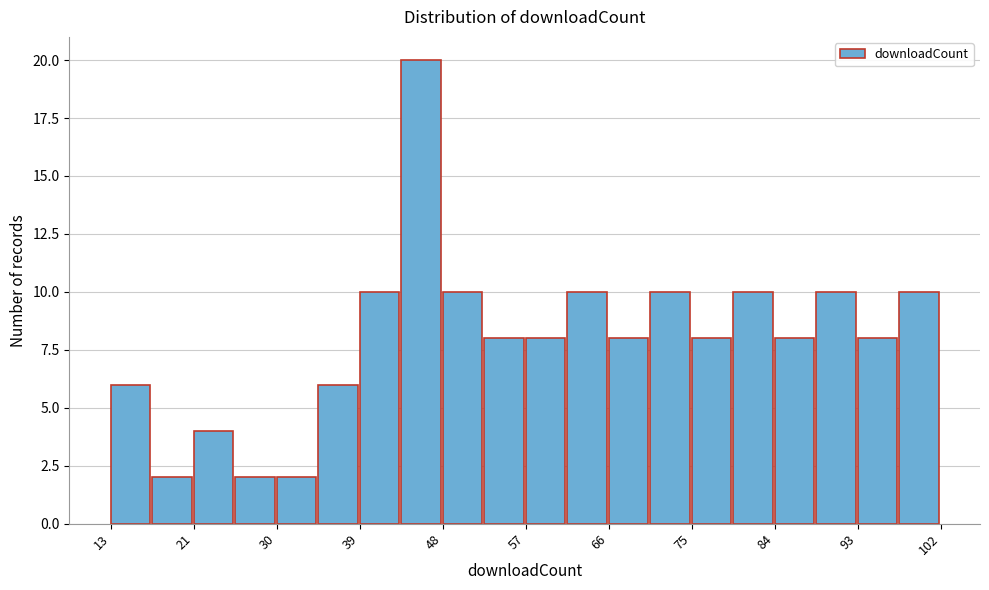

Reading left to right, transcribe this chart: for each bar, give the range it covers on the x-axis and its height. Neither the bar edges nor the heights are printed on the chart, so give them approximately, as read against the axes.

13 to 17: 6
17 to 22: 2
22 to 26: 4
26 to 31: 2
31 to 35: 2
35 to 40: 6
40 to 44: 10
44 to 49: 20
49 to 53: 10
53 to 58: 8
58 to 62: 8
62 to 66: 10
66 to 71: 8
71 to 75: 10
75 to 80: 8
80 to 84: 10
84 to 89: 8
89 to 93: 10
93 to 98: 8
98 to 102: 10